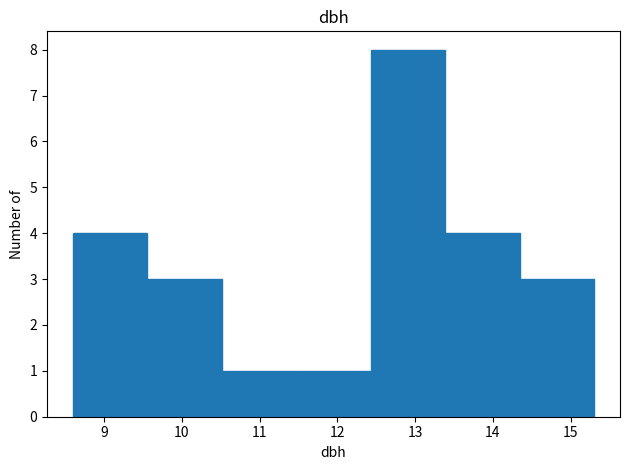

Reading left to right, transcribe this chart: for each bar, give the range it covers on the x-axis and its height. Neither the bar edges nor the heights are printed on the chart, so give them approximately, as read against the axes.

8.6 to 9.6: 4
9.6 to 10.5: 3
10.5 to 11.5: 1
11.5 to 12.4: 1
12.4 to 13.4: 8
13.4 to 14.3: 4
14.3 to 15.3: 3